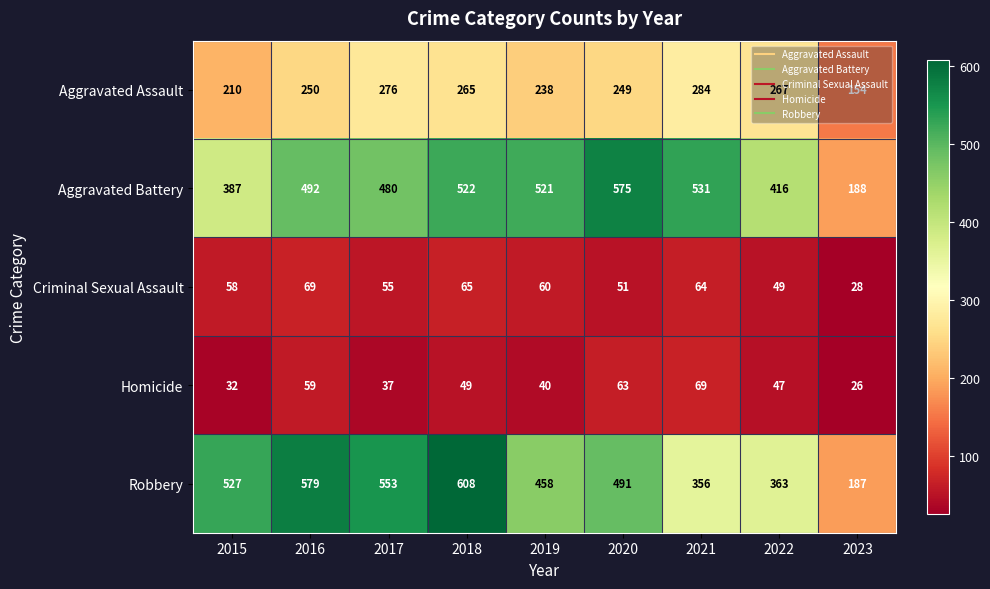

True or false: Homicide has a value of 90 at 2021.

False